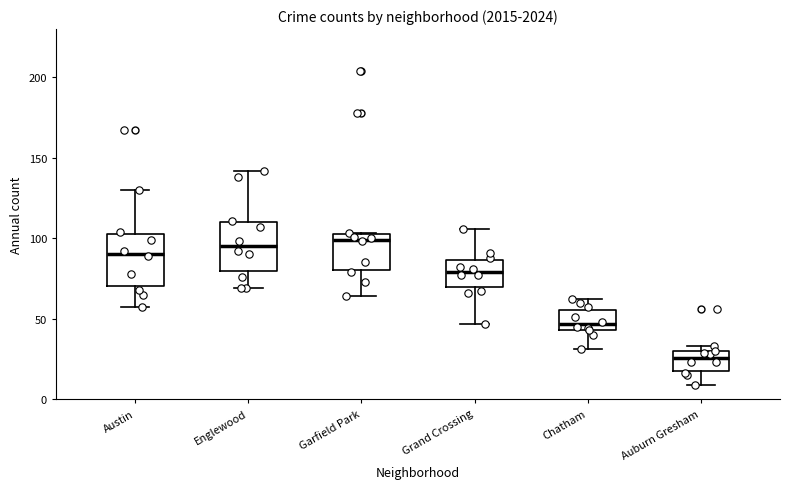

Reading left to right, transcribe this box plot: for each box, give where its median line is, the range the box spans, and where its two whiskers end, as read against the y-axis. The values are not printed on the chart, so give them approximately, as read against the axis.

Austin: median 90, box 70 to 105, whiskers 55 to 130
Englewood: median 95, box 80 to 110, whiskers 70 to 140
Garfield Park: median 100, box 80 to 105, whiskers 65 to 105
Grand Crossing: median 80, box 70 to 85, whiskers 45 to 105
Chatham: median 45 (just above the box's lower edge), box 45 to 55, whiskers 30 to 60
Auburn Gresham: median 25, box 20 to 30, whiskers 10 to 35